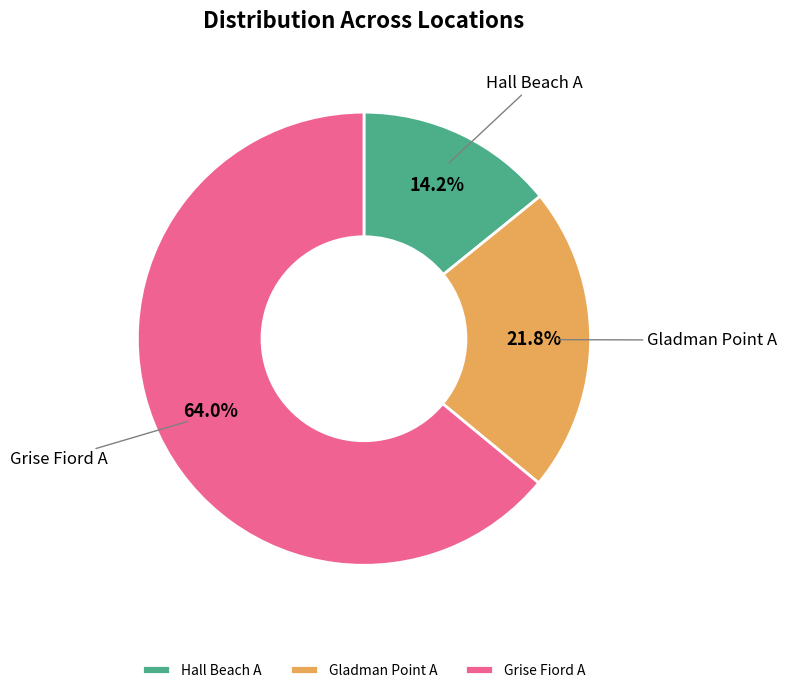

The Gladman Point A slice represents 22% of the pie. True or false?

True